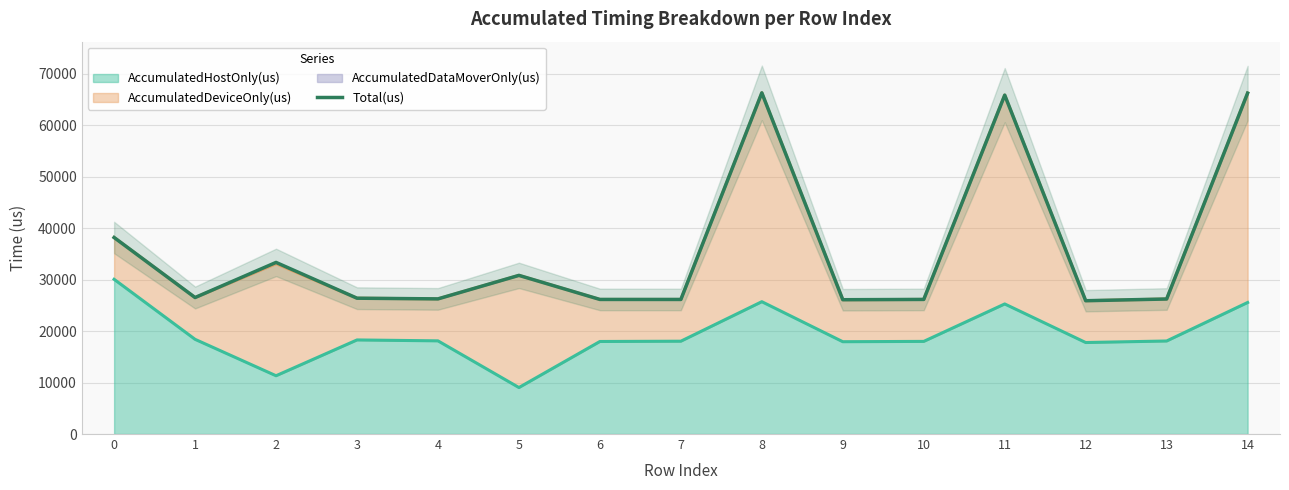

At which category does the data reach its first local valley?

1